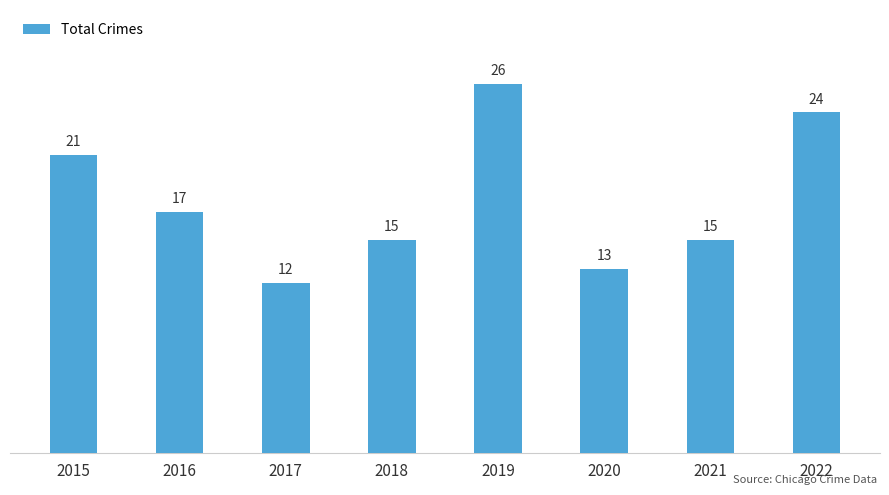

What is the value of the 3rd bar from the left?

12